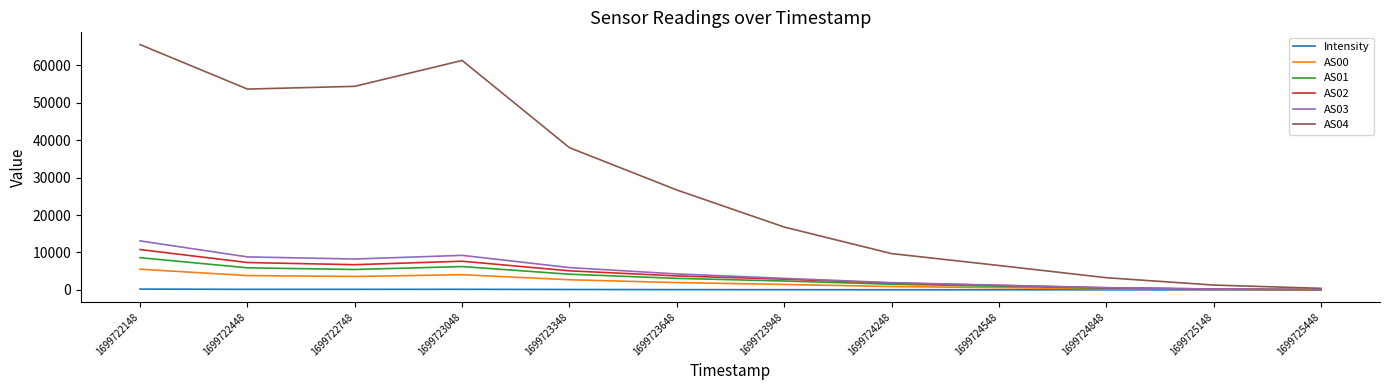

At which category is the sum across all series the highest?

1699722148